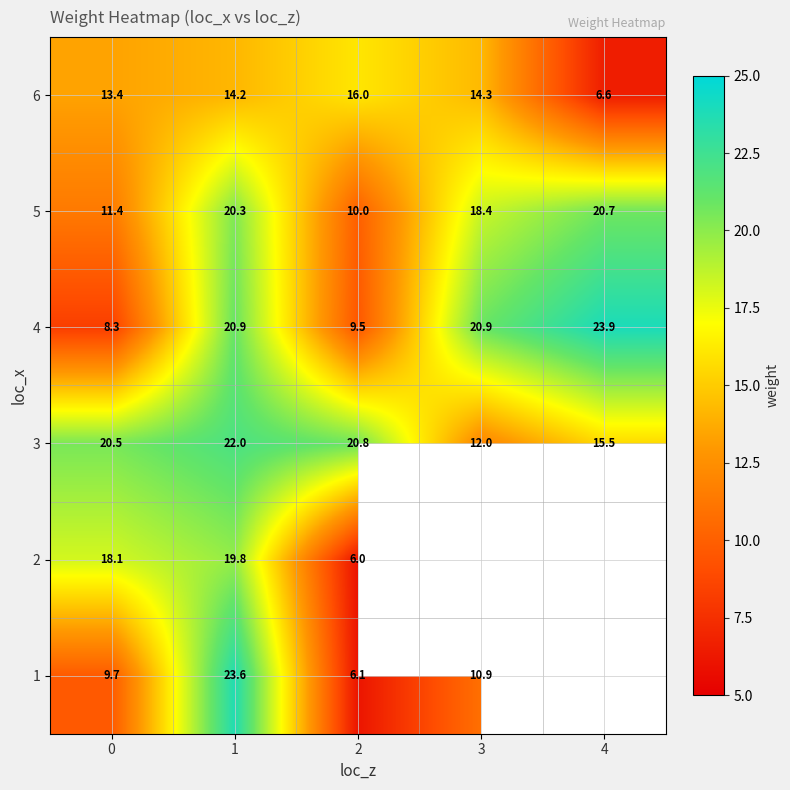

Between 2 and 3, which is larger?

3